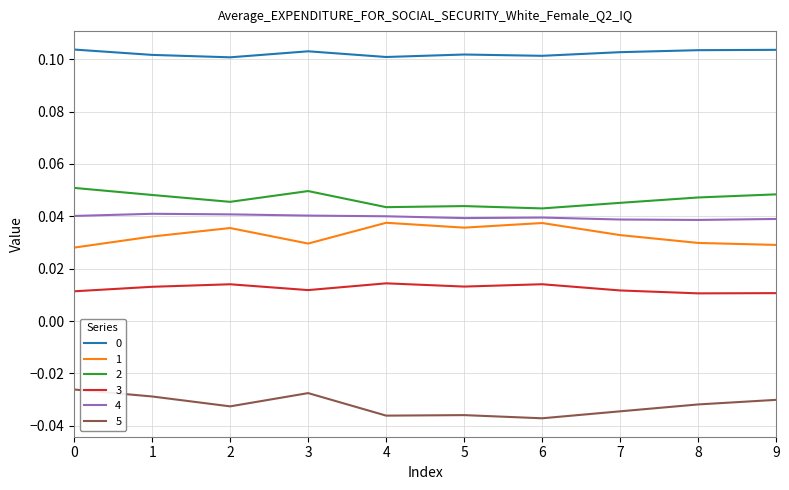

Is the value of 5 at 1 greater than the value of 4 at 2?

No